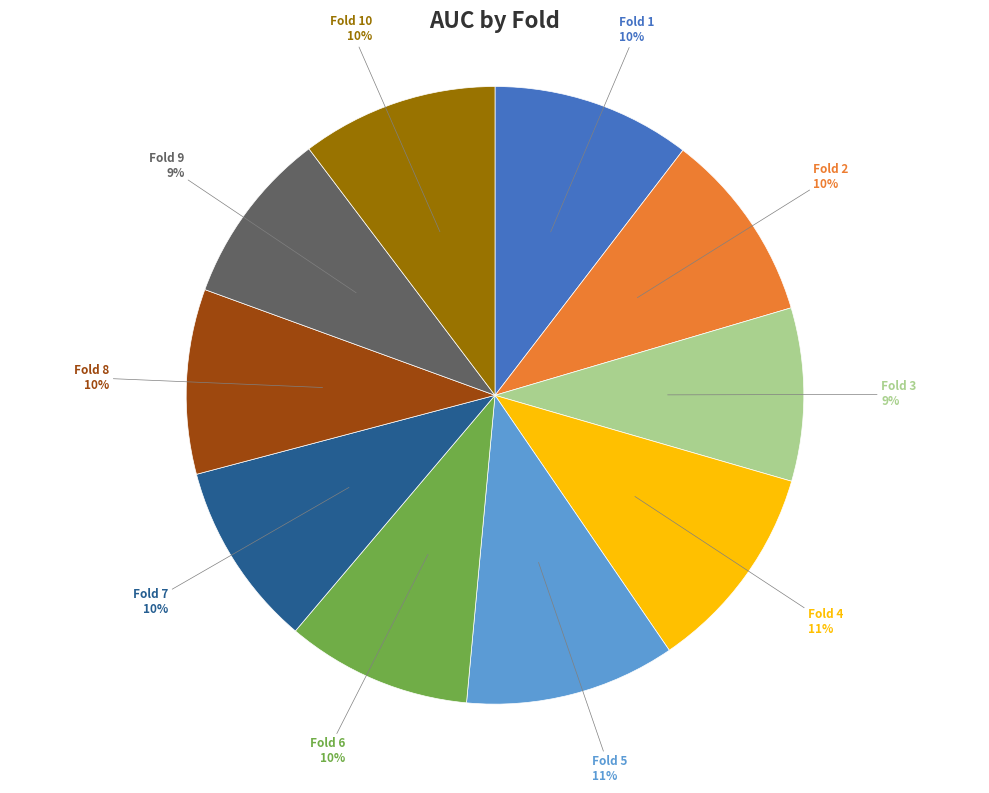

Is there any slice that represents more than half of the pie?

No